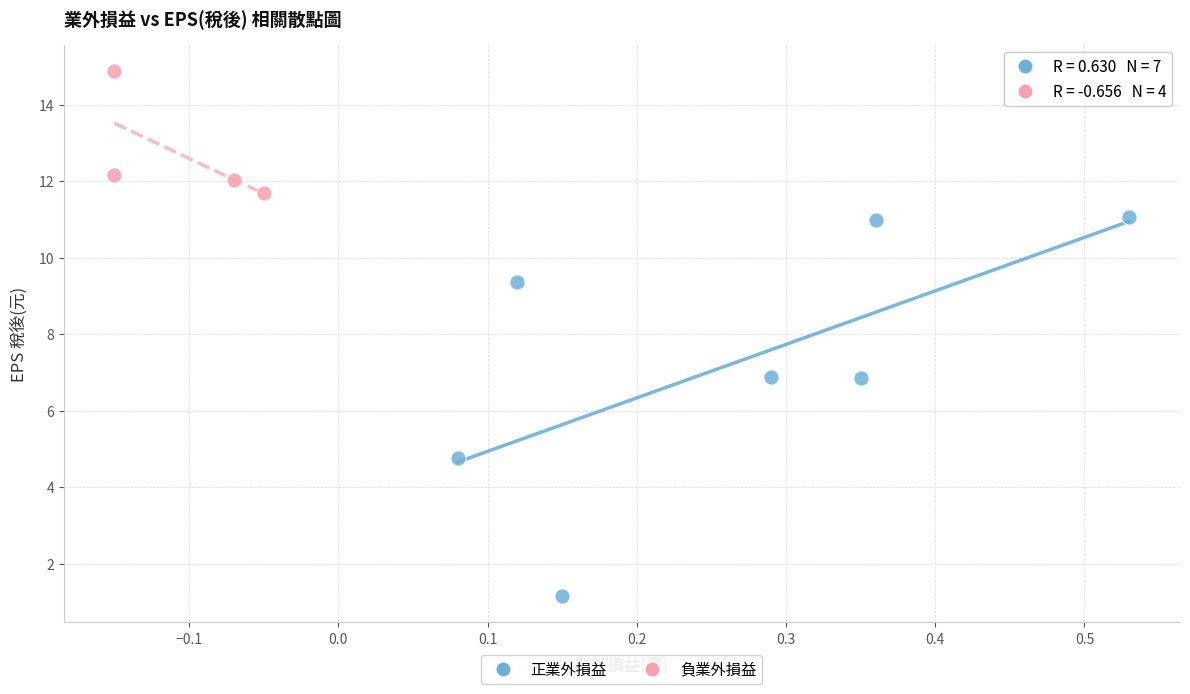

Which series reaches the minimum Y coordinate?

正業外損益